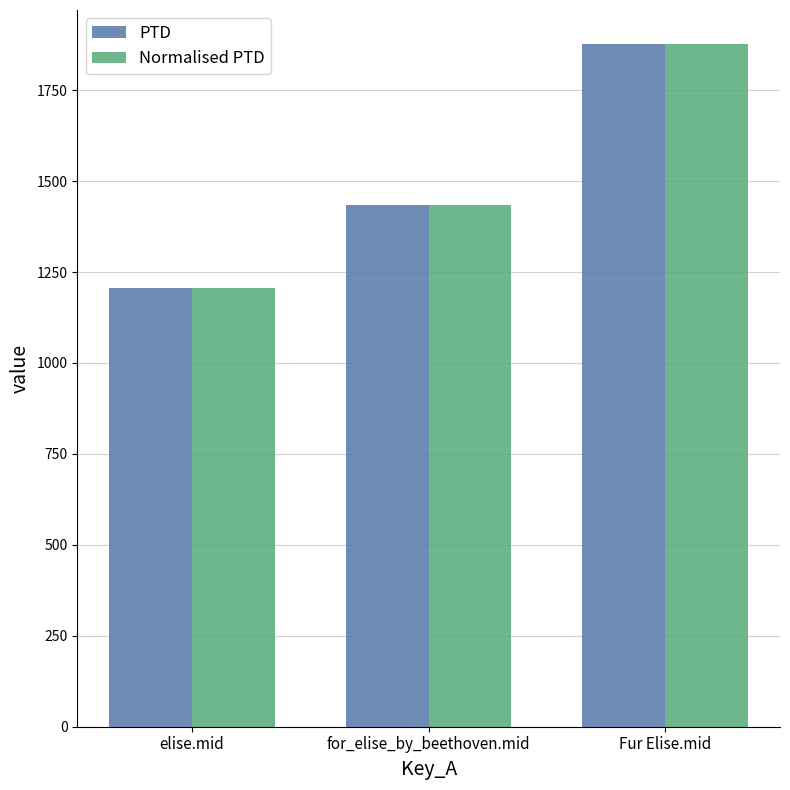

Reading left to right, what are all the values shown in this chart?

PTD: 1205.6	1432.9	1876.5
Normalised PTD: 1205.6	1432.9	1876.5